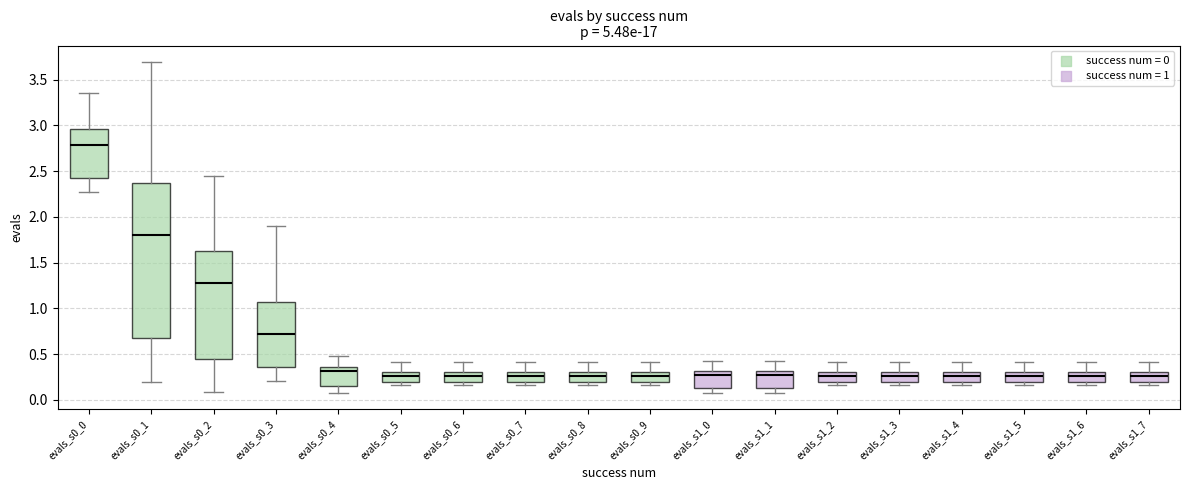

Comparing the boxes themselves (not the whiskers), which one is the tallest?

evals_s0_1